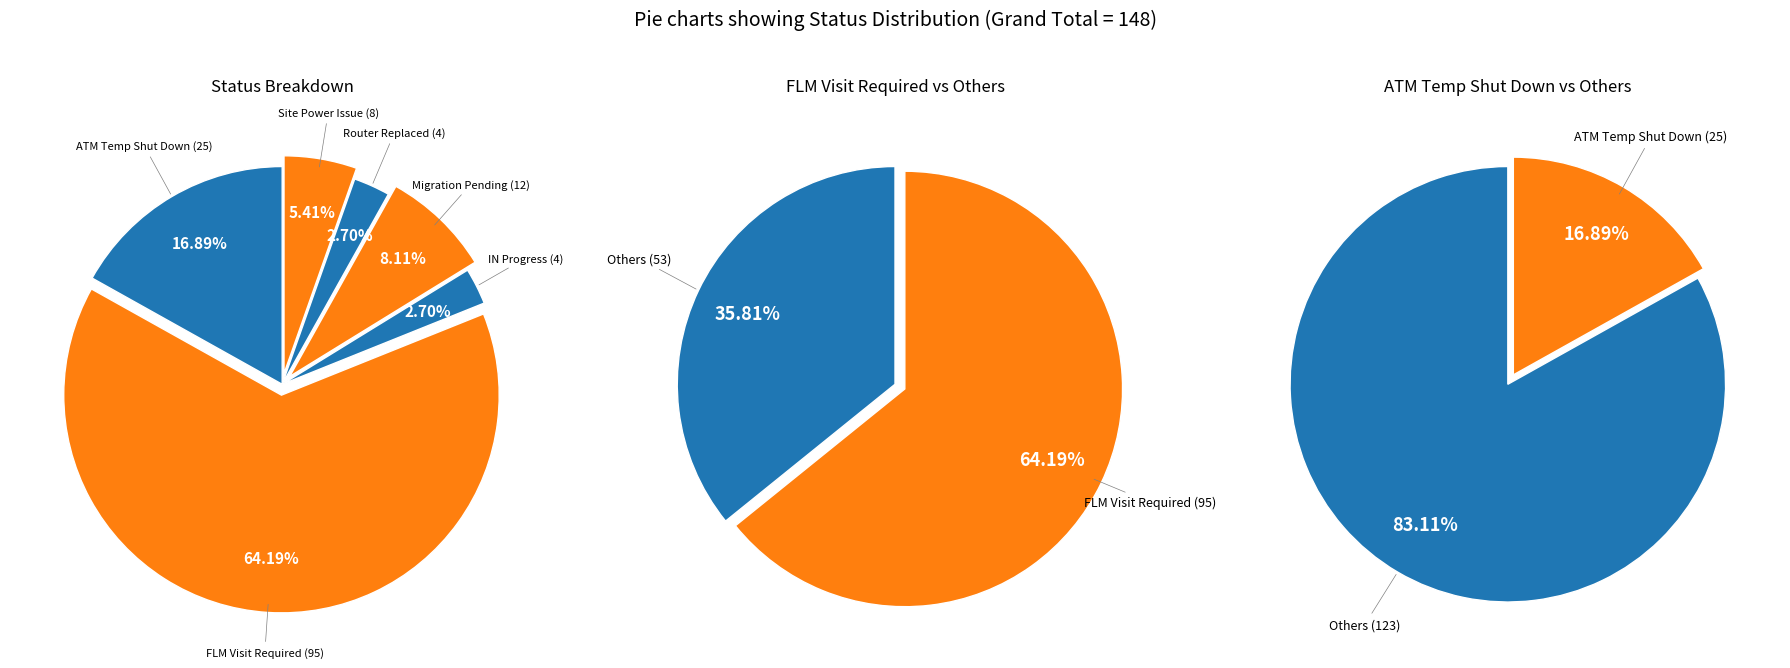

Which category accounts for the majority?

FLM Visit Required